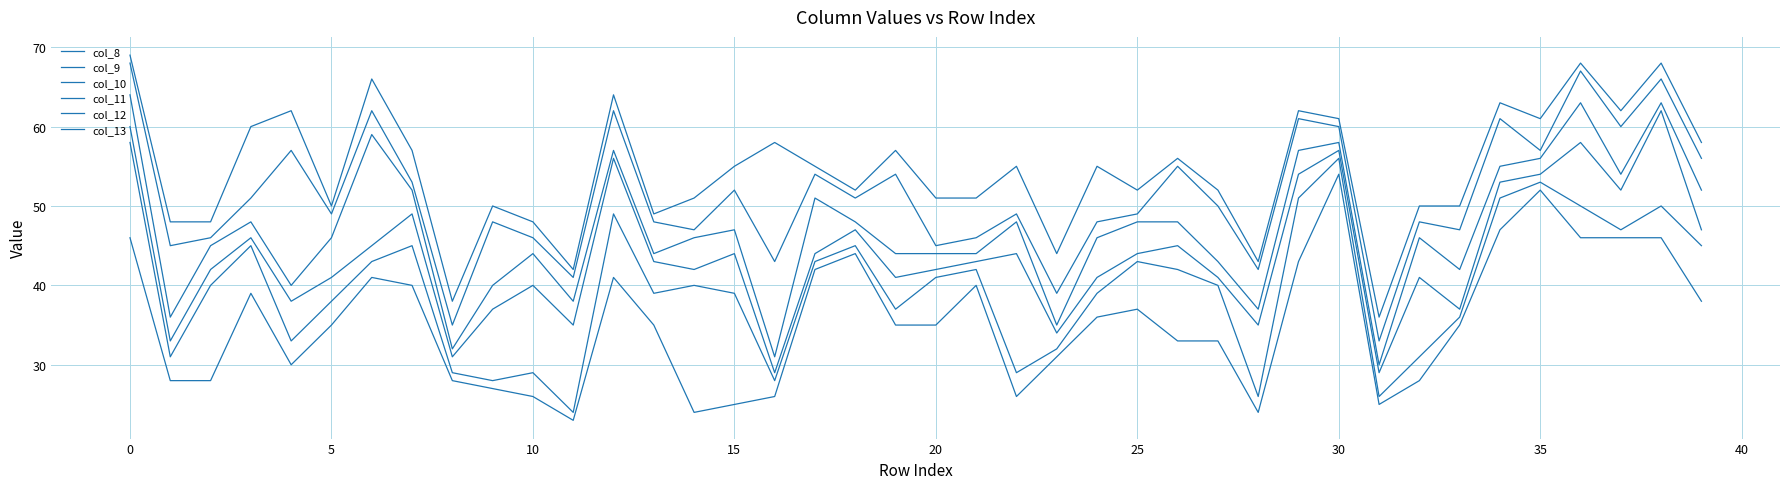

How many interior local valleys does the col_12 series have?

14